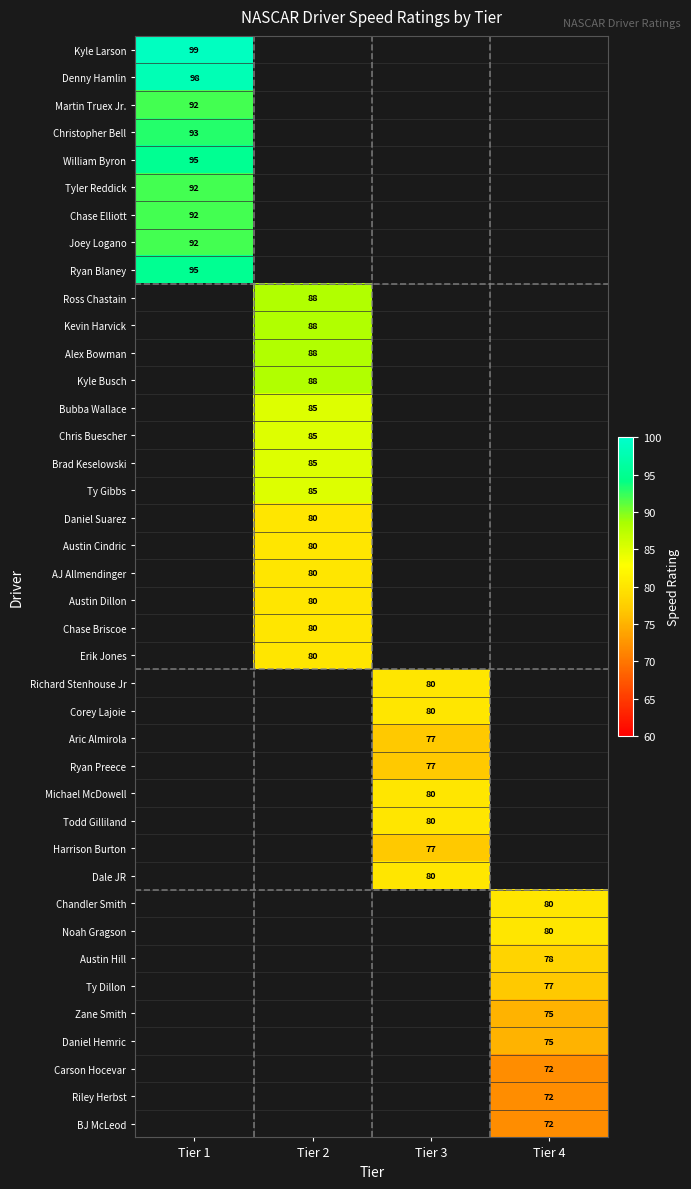

The value of Kevin Harvick at Tier 2 is 151. True or false?

False